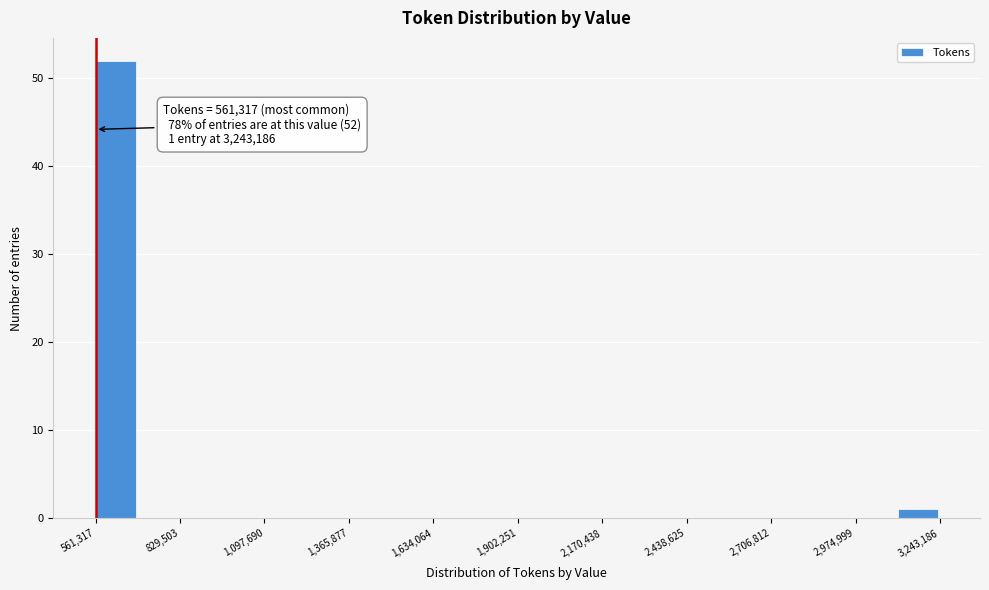

Around what value on the x-axis is the tallest bar? Give the approximate position of its centre, as read against the axis.

650000